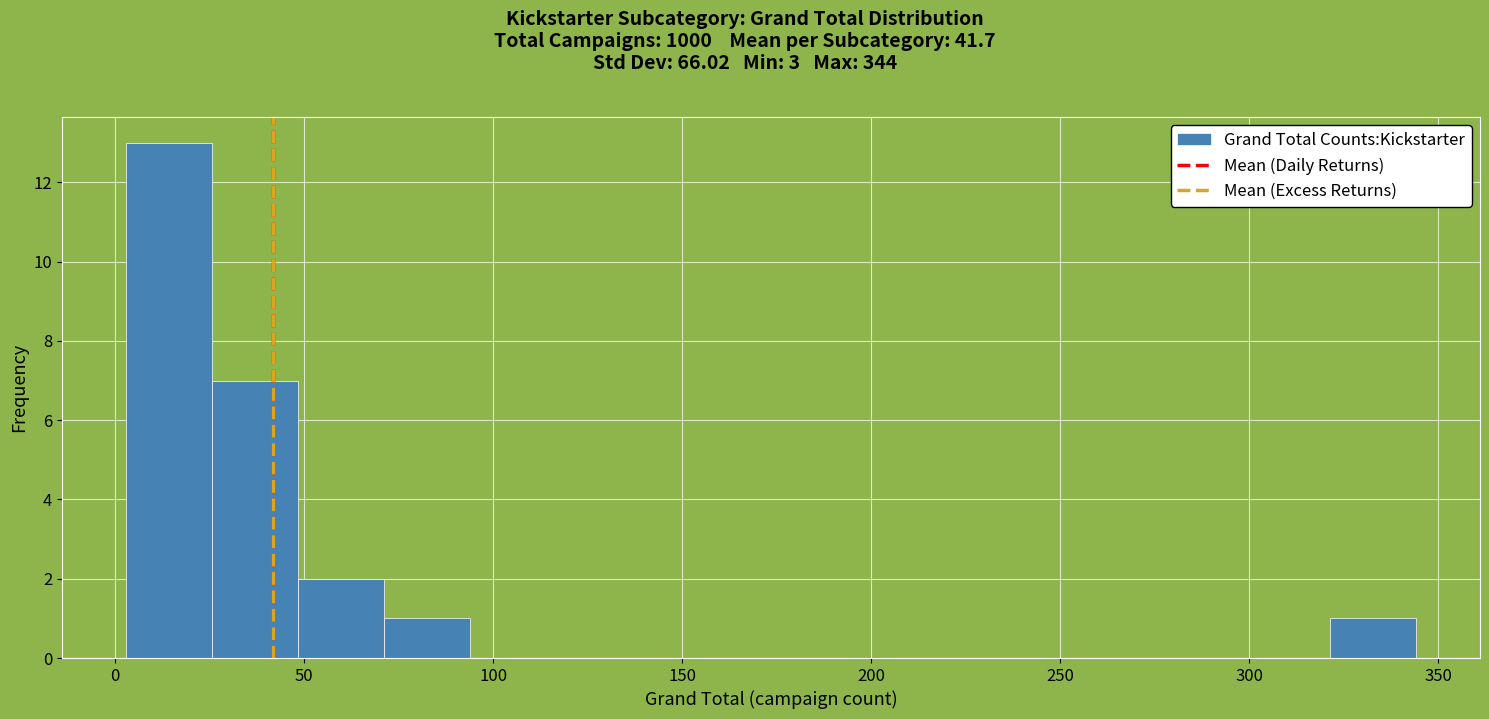

Reading left to right, list every bar in this chart as the range it spans on the x-axis followed by its height. Neither the bar edges nor the heights are printed on the chart, so give them approximately, as read against the axes.

5 to 25: 13
25 to 50: 7
50 to 70: 2
70 to 95: 1
95 to 115: 0
115 to 140: 0
140 to 160: 0
160 to 185: 0
185 to 210: 0
210 to 230: 0
230 to 255: 0
255 to 275: 0
275 to 300: 0
300 to 320: 0
320 to 345: 1